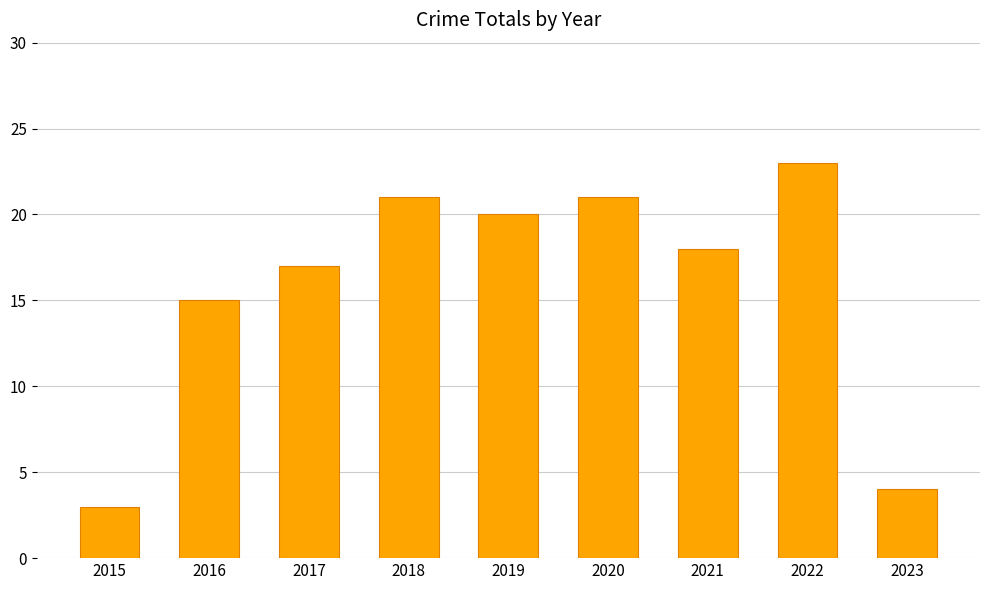

At which label is the value closest to 13?

2016